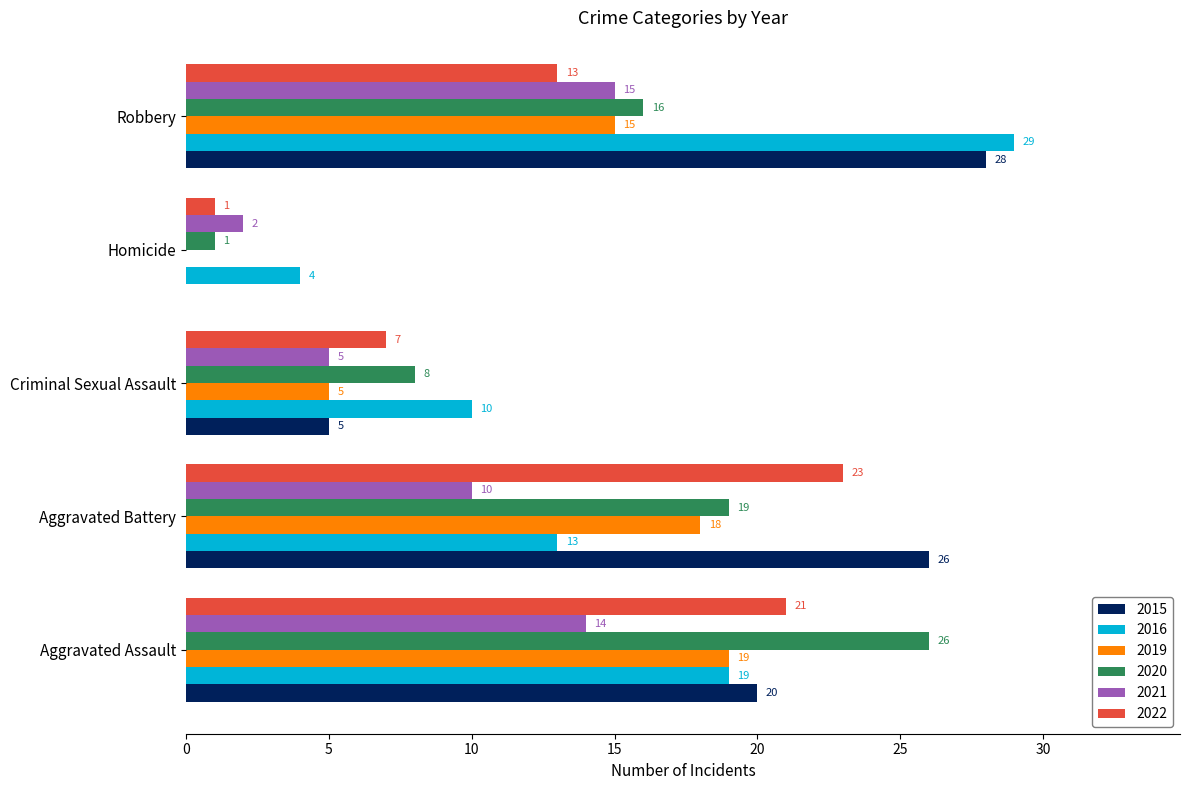

Read the 2022 value at Aggravated Assault, to the nearest 5.

20